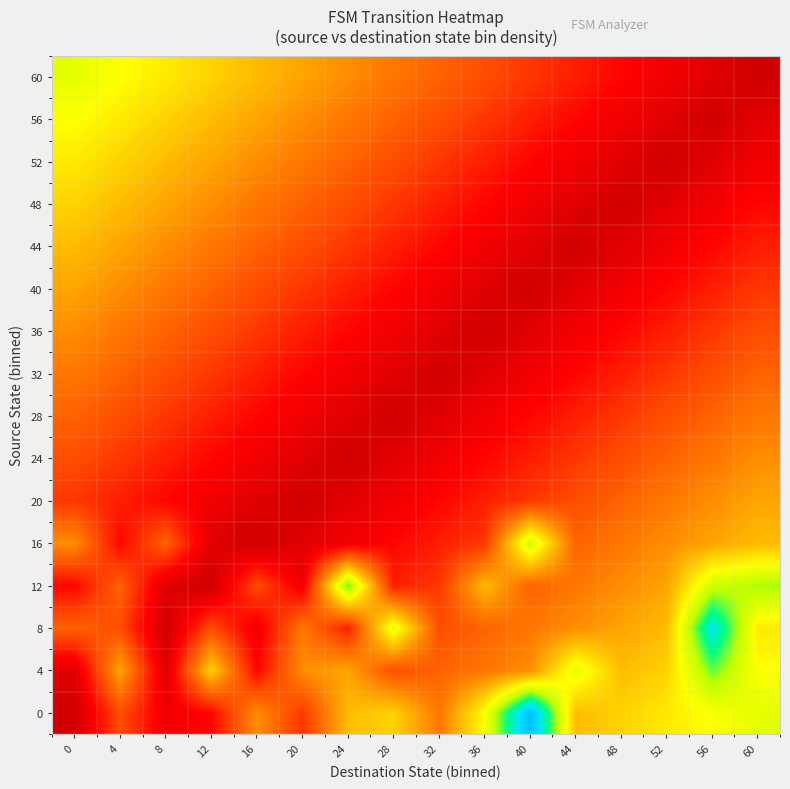

Reading left to right, extract all data points from this chart.

0: 0=0.0	4=1.2	8=0.4	12=0.6	16=1.8	20=1.0	24=2.2	28=2.4	32=1.6	36=2.8	40=5.0	44=2.2	48=2.4	52=2.6	56=2.8	60=3.0
4: 0=0.2	4=2.0	8=0.2	12=2.4	16=0.6	20=1.8	24=2.0	28=1.2	32=1.4	36=1.6	40=1.8	44=3.0	48=2.2	52=2.4	56=3.6	60=2.8
8: 0=1.4	4=1.2	8=0.0	12=1.2	16=0.4	20=1.6	24=0.8	28=3.0	32=1.2	36=1.4	40=1.6	44=1.8	48=2.0	52=2.2	56=4.4	60=2.6
12: 0=0.6	4=1.4	8=0.2	12=0.0	16=1.2	20=0.4	24=3.6	28=0.8	32=1.0	36=2.2	40=1.4	44=1.6	48=1.8	52=2.0	56=3.2	60=3.4
16: 0=1.8	4=0.6	8=1.4	12=0.2	16=0.0	20=0.2	24=0.4	28=0.6	32=0.8	36=1.0	40=3.2	44=1.4	48=1.6	52=1.8	56=2.0	60=2.2
20: 0=1.0	4=0.8	8=0.6	12=0.4	16=0.2	20=0.0	24=0.2	28=0.4	32=0.6	36=0.8	40=1.0	44=1.2	48=1.4	52=1.6	56=1.8	60=2.0
24: 0=1.2	4=1.0	8=0.8	12=0.6	16=0.4	20=0.2	24=0.0	28=0.2	32=0.4	36=0.6	40=0.8	44=1.0	48=1.2	52=1.4	56=1.6	60=1.8
28: 0=1.4	4=1.2	8=1.0	12=0.8	16=0.6	20=0.4	24=0.2	28=0.0	32=0.2	36=0.4	40=0.6	44=0.8	48=1.0	52=1.2	56=1.4	60=1.6
32: 0=1.6	4=1.4	8=1.2	12=1.0	16=0.8	20=0.6	24=0.4	28=0.2	32=0.0	36=0.2	40=0.4	44=0.6	48=0.8	52=1.0	56=1.2	60=1.4
36: 0=1.8	4=1.6	8=1.4	12=1.2	16=1.0	20=0.8	24=0.6	28=0.4	32=0.2	36=0.0	40=0.2	44=0.4	48=0.6	52=0.8	56=1.0	60=1.2
40: 0=2.0	4=1.8	8=1.6	12=1.4	16=1.2	20=1.0	24=0.8	28=0.6	32=0.4	36=0.2	40=0.0	44=0.2	48=0.4	52=0.6	56=0.8	60=1.0
44: 0=2.2	4=2.0	8=1.8	12=1.6	16=1.4	20=1.2	24=1.0	28=0.8	32=0.6	36=0.4	40=0.2	44=0.0	48=0.2	52=0.4	56=0.6	60=0.8
48: 0=2.4	4=2.2	8=2.0	12=1.8	16=1.6	20=1.4	24=1.2	28=1.0	32=0.8	36=0.6	40=0.4	44=0.2	48=0.0	52=0.2	56=0.4	60=0.6
52: 0=2.6	4=2.4	8=2.2	12=2.0	16=1.8	20=1.6	24=1.4	28=1.2	32=1.0	36=0.8	40=0.6	44=0.4	48=0.2	52=0.0	56=0.2	60=0.4
56: 0=2.8	4=2.6	8=2.4	12=2.2	16=2.0	20=1.8	24=1.6	28=1.4	32=1.2	36=1.0	40=0.8	44=0.6	48=0.4	52=0.2	56=0.0	60=0.2
60: 0=3.0	4=2.8	8=2.6	12=2.4	16=2.2	20=2.0	24=1.8	28=1.6	32=1.4	36=1.2	40=1.0	44=0.8	48=0.6	52=0.4	56=0.2	60=0.0